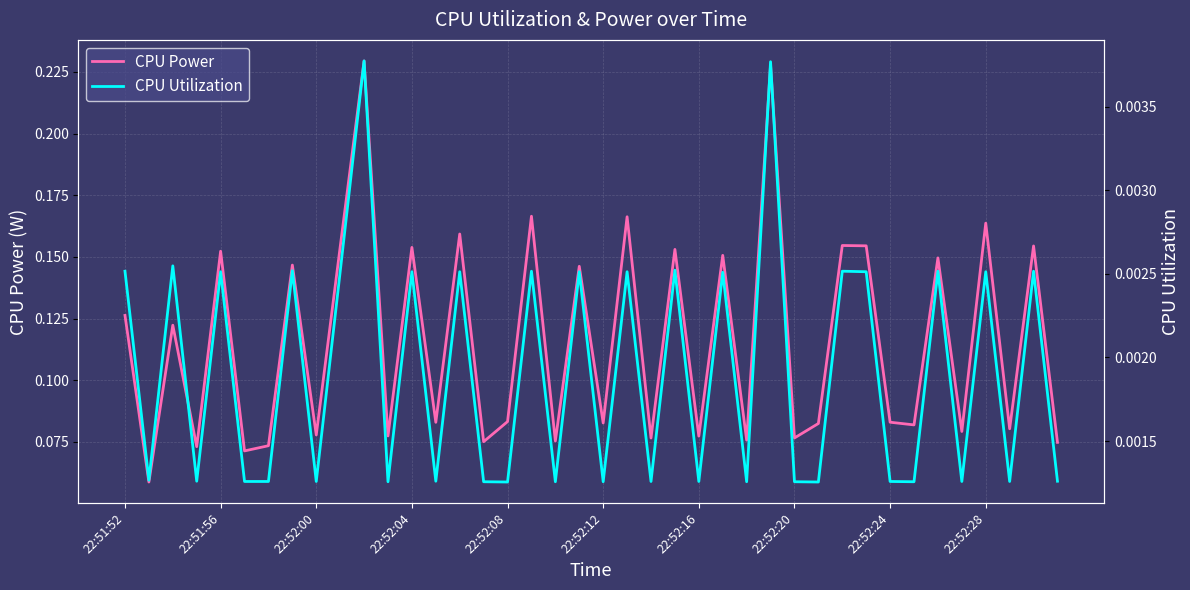

At which label is CPU Utilization closest to 0?

22:52:08